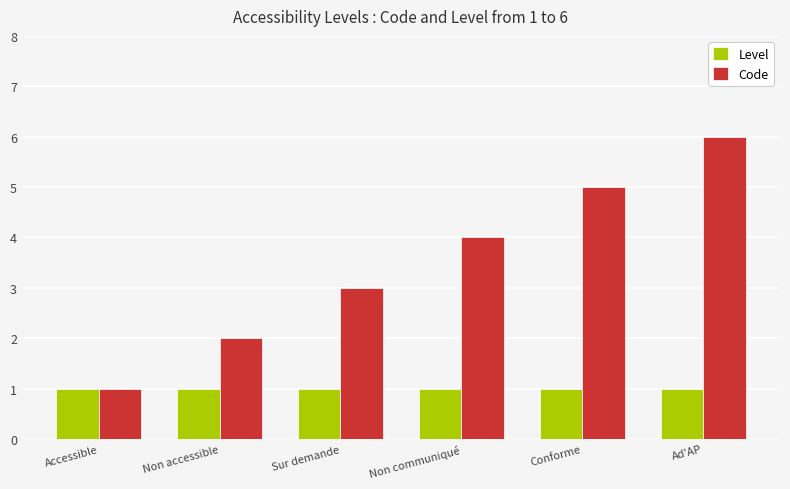

Which series has the largest total across all categories?

Code